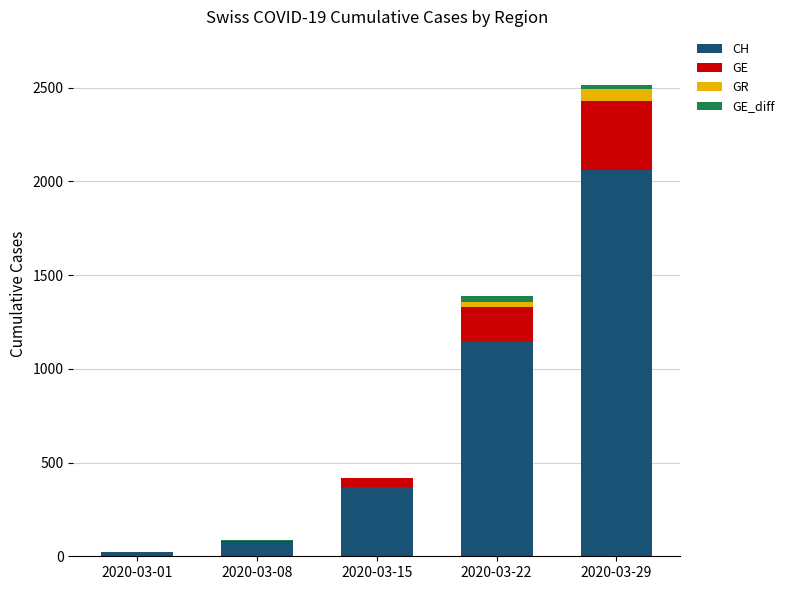

Where is CH nearest to the value 1041?

2020-03-22